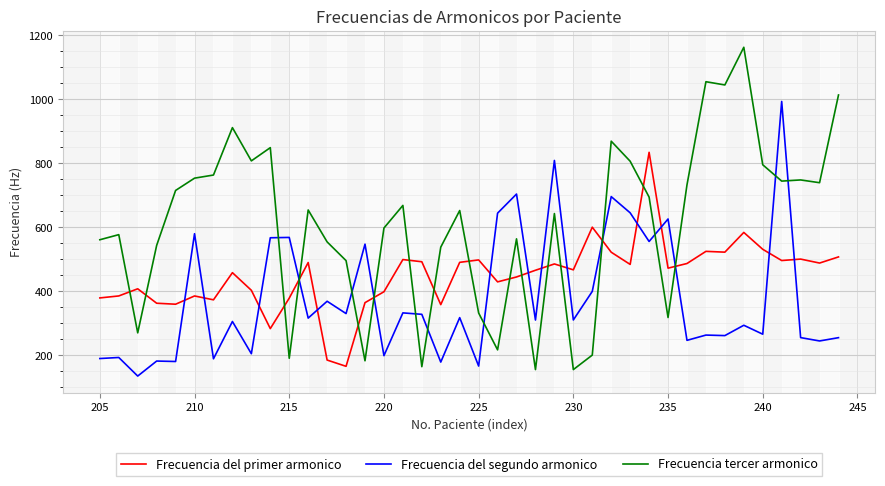

Which series has the largest range (max minus min)?

Frecuencia tercer armonico